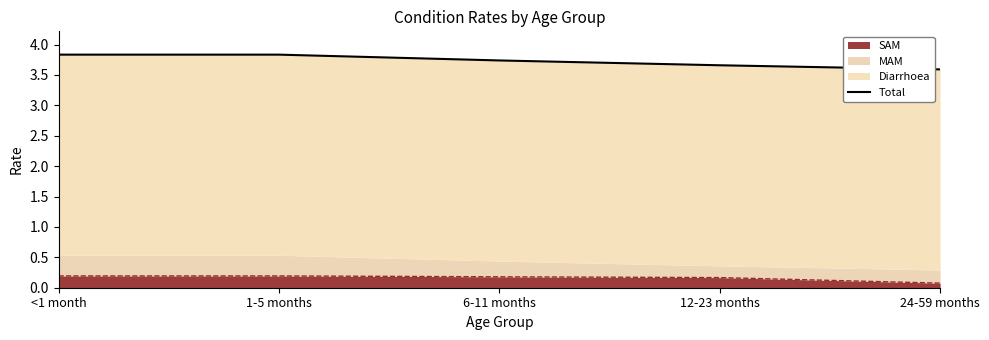

True or false: the data has more than 1 interior local peaks.

False